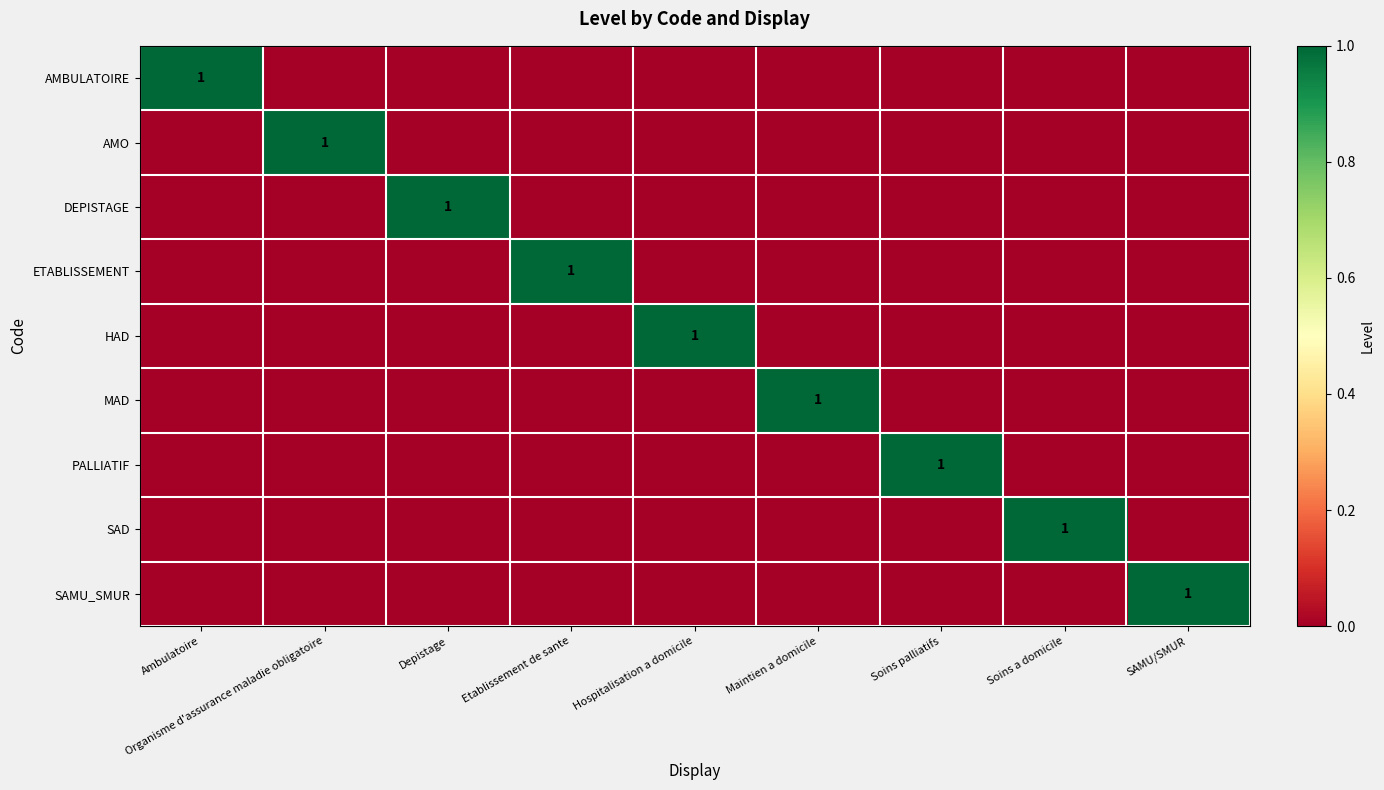

Is it true that SAMU_SMUR equals 1 at SAMU/SMUR?

True